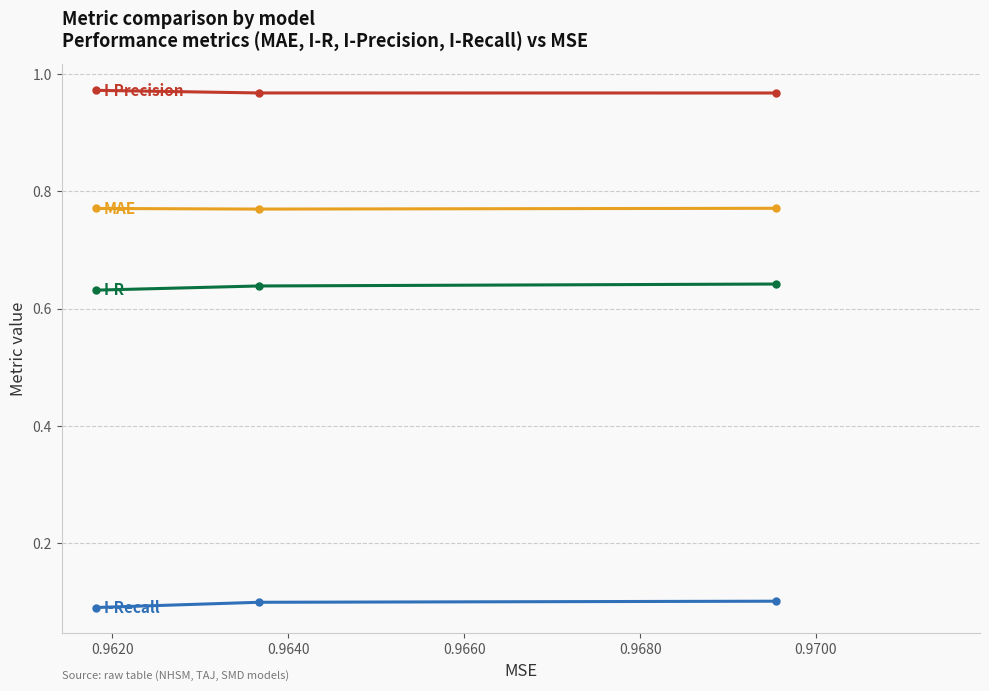

Count the I-Precision values in the range 0 to 1.

3